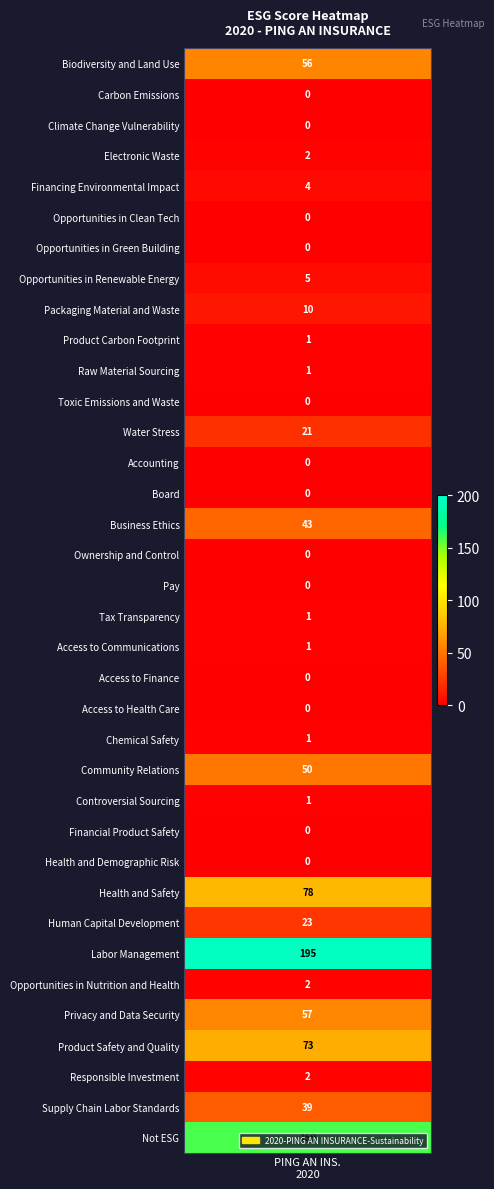

Count the number of values greater than 1.

17